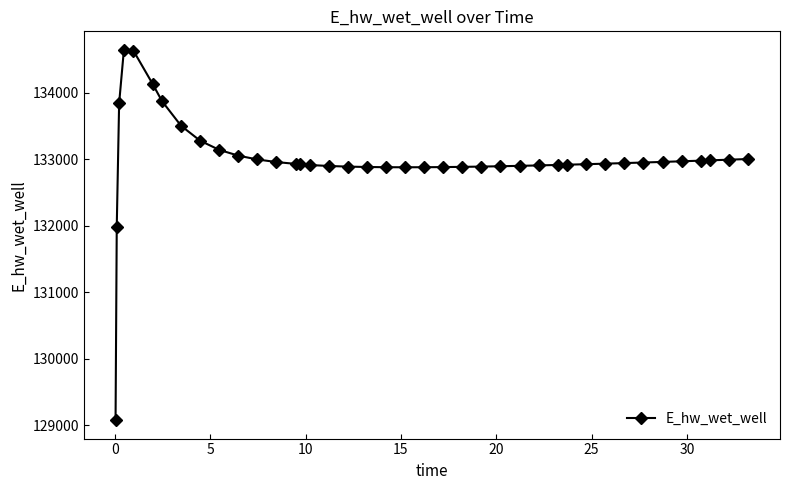

What is the value of the 24th point from the left?

132882.2